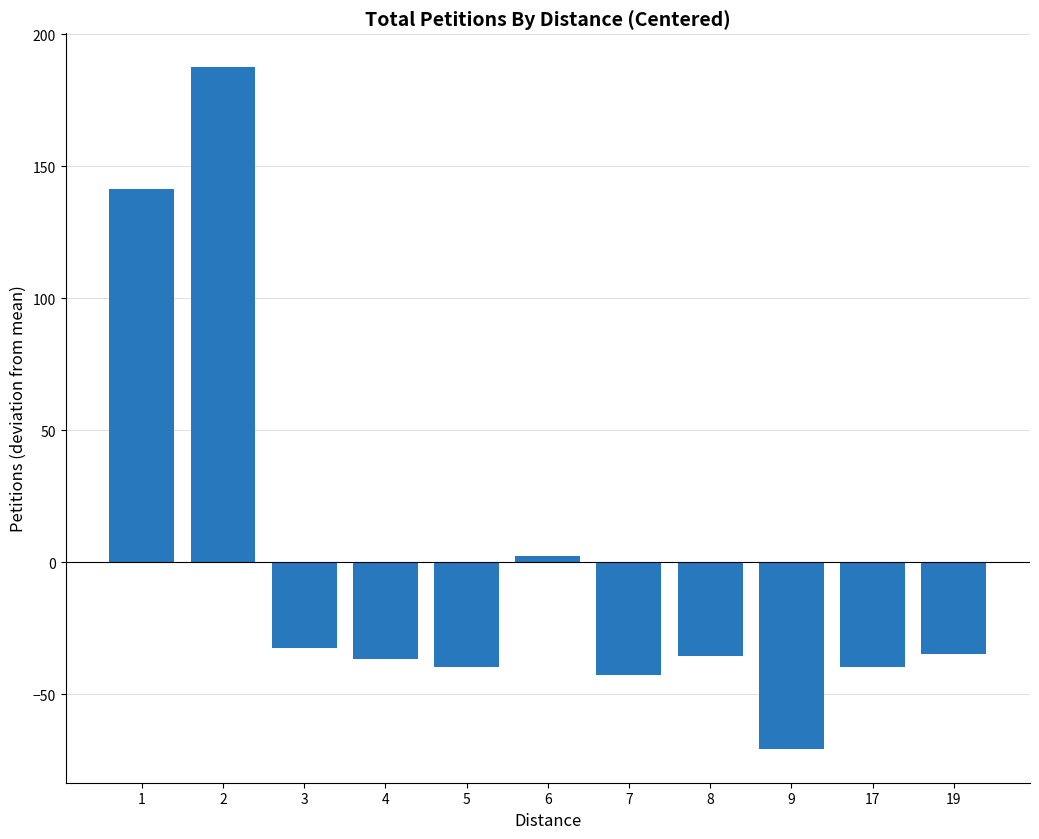

At which category does the chart reach its minimum across all series?

9